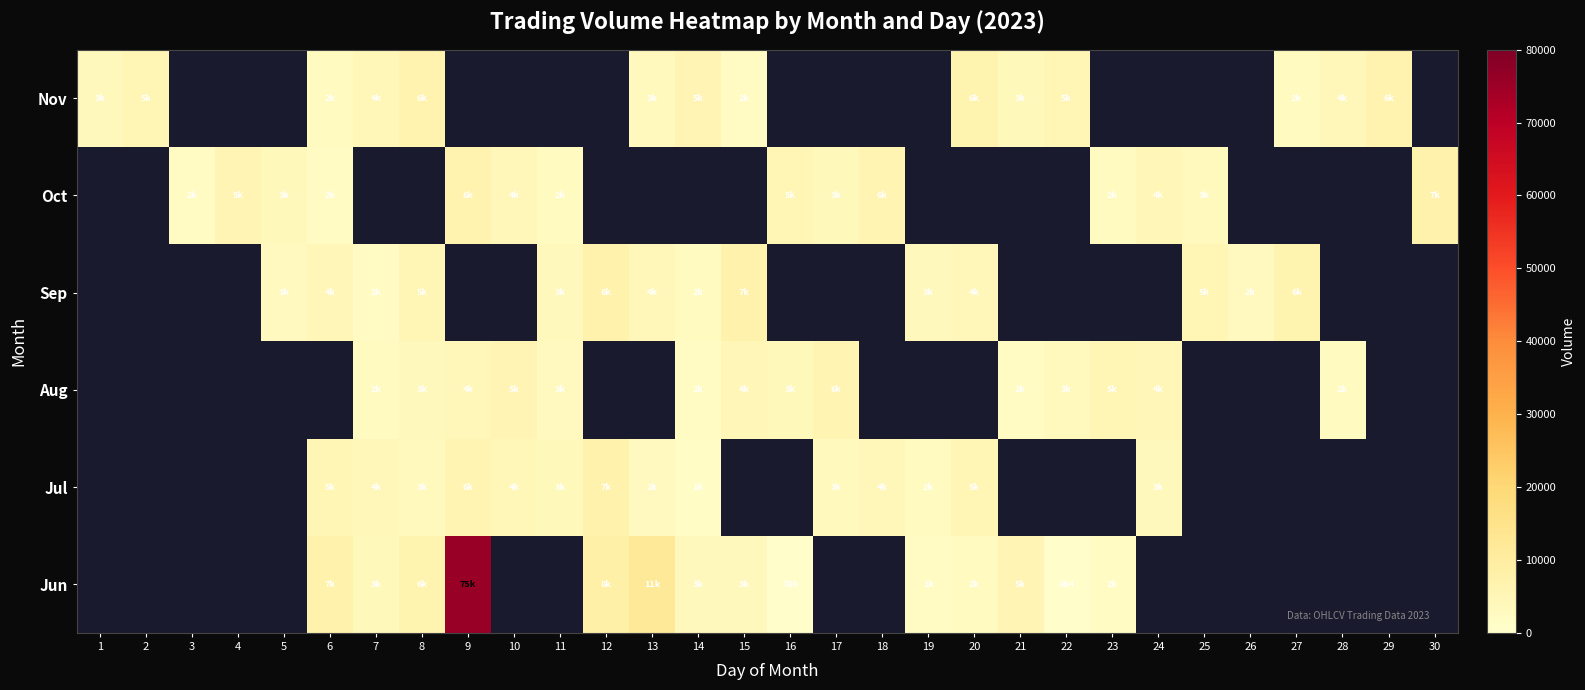

Which has a higher value, 11 or 16?

16